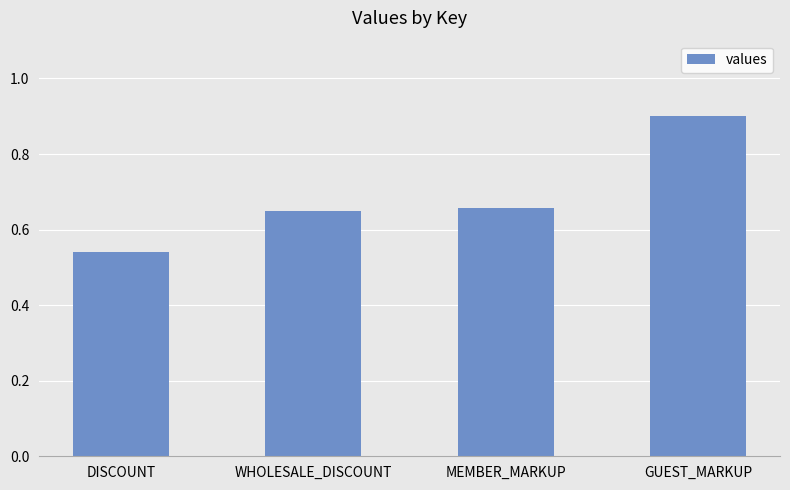

What is the change in value from MEMBER_MARKUP to GUEST_MARKUP?

+0.2